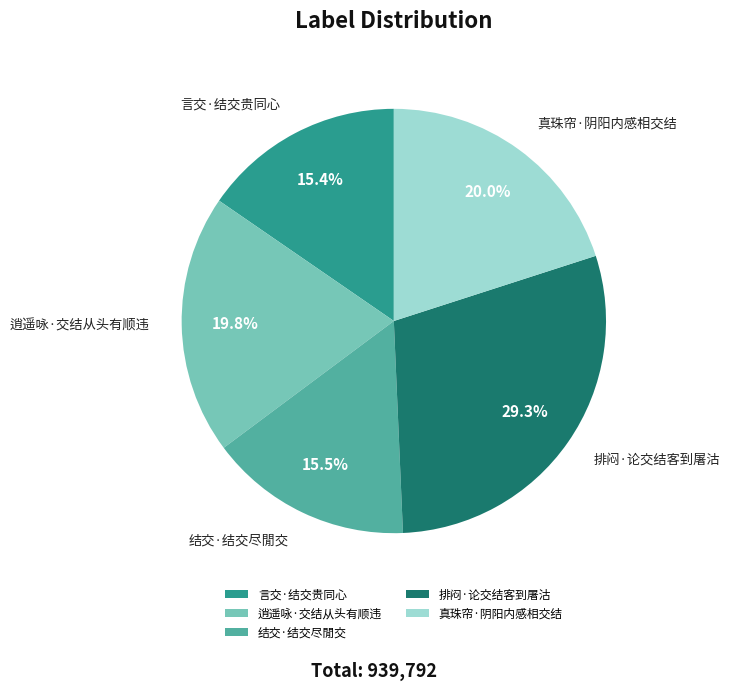

Which slice is the largest?

排闷·论交结客到屠沽